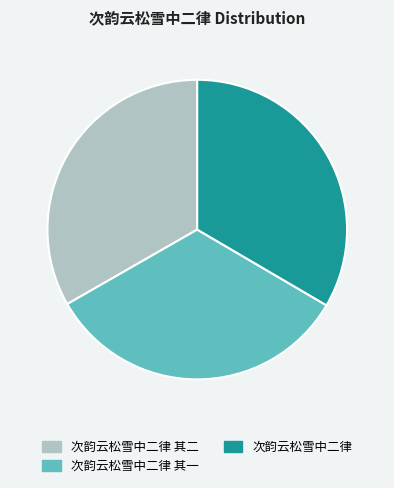

What is the ratio of the value at 次韵云松雪中二律 to the value at 次韵云松雪中二律 其一?

1.0